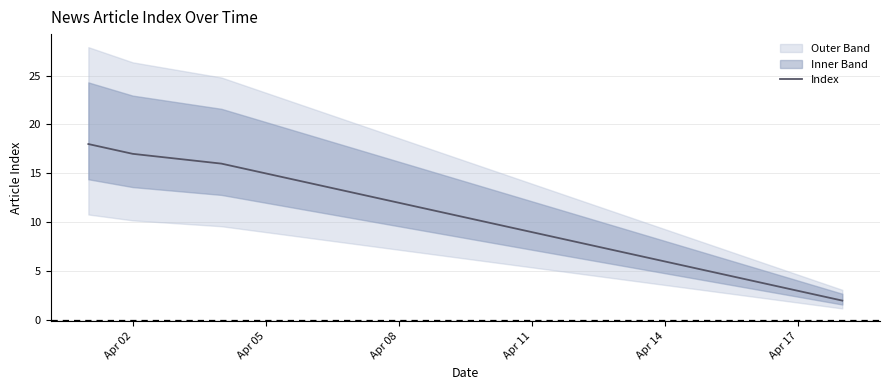

The Index series shows 21 at Apr 08. True or false?

False